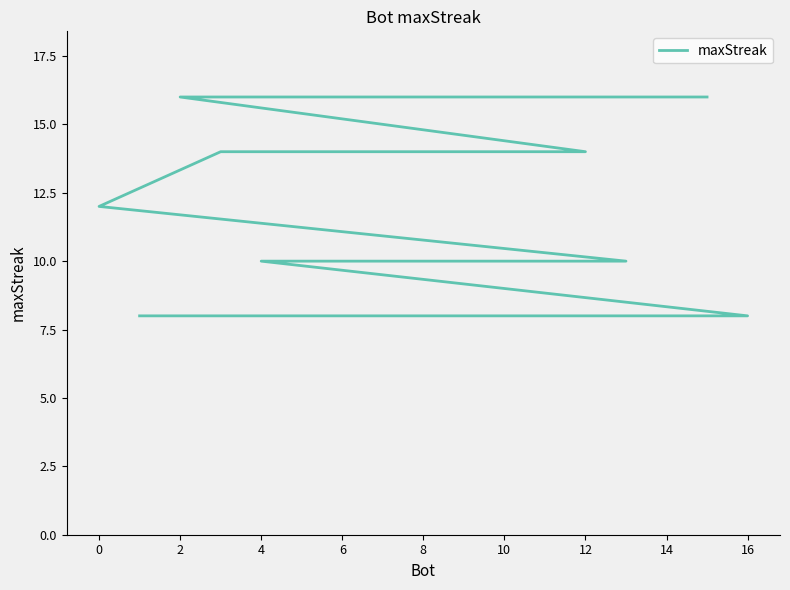

How many data points are less than 10?

4